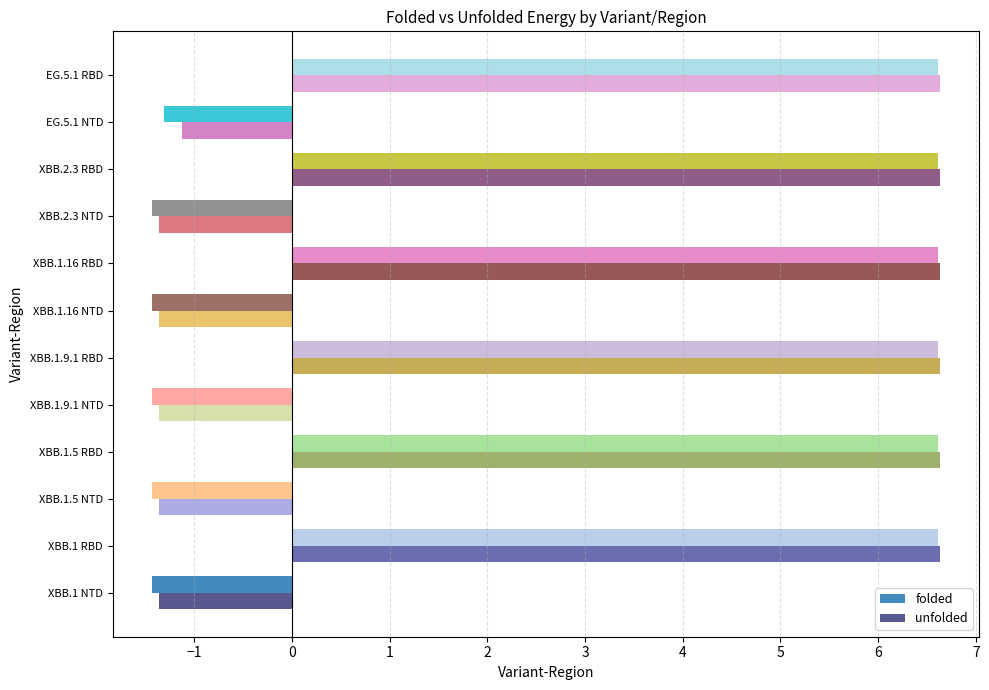

What is the minimum value for unfolded?

-1.4